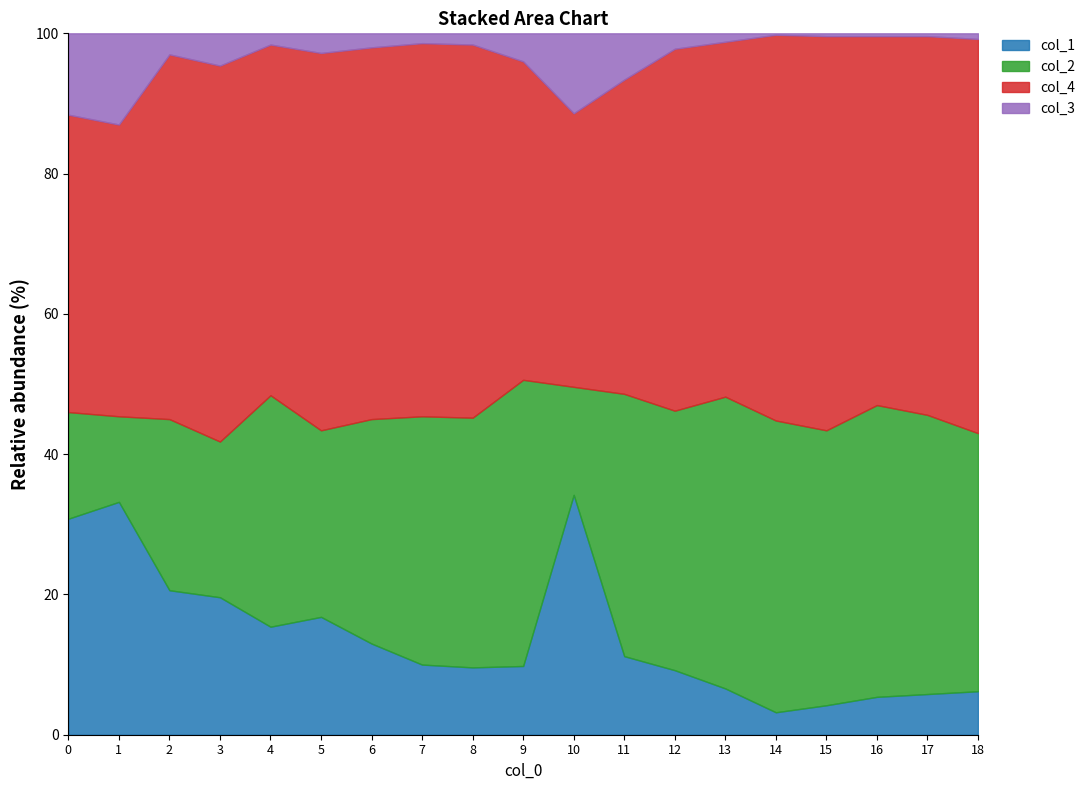

Which series has the largest range (max minus min)?

col_1